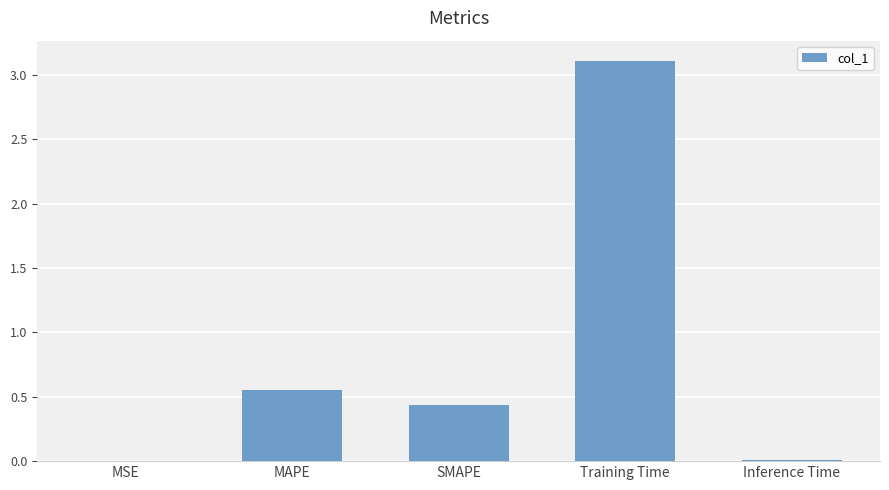

Where is the data nearest to the value 1?

MAPE